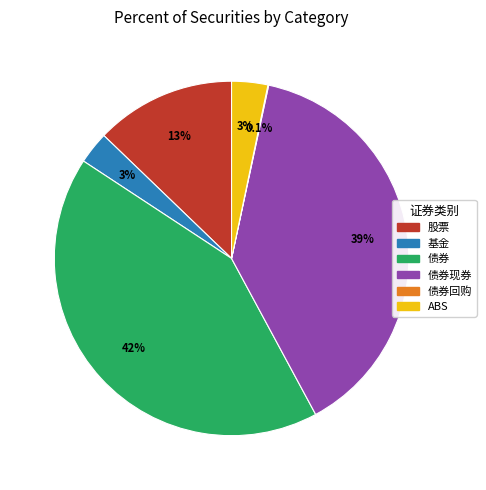

To the nearest percent, what is the average slice percentage?

17%